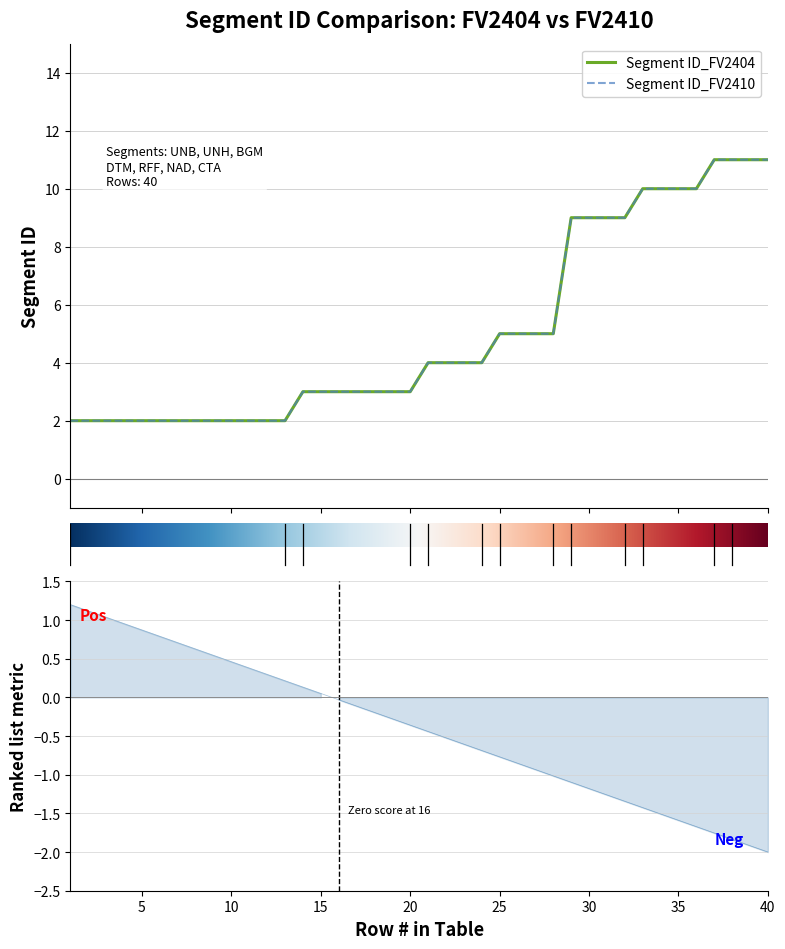

Is the value of Segment ID_FV2410 at 7 greater than the value of Segment ID_FV2404 at 17?

No